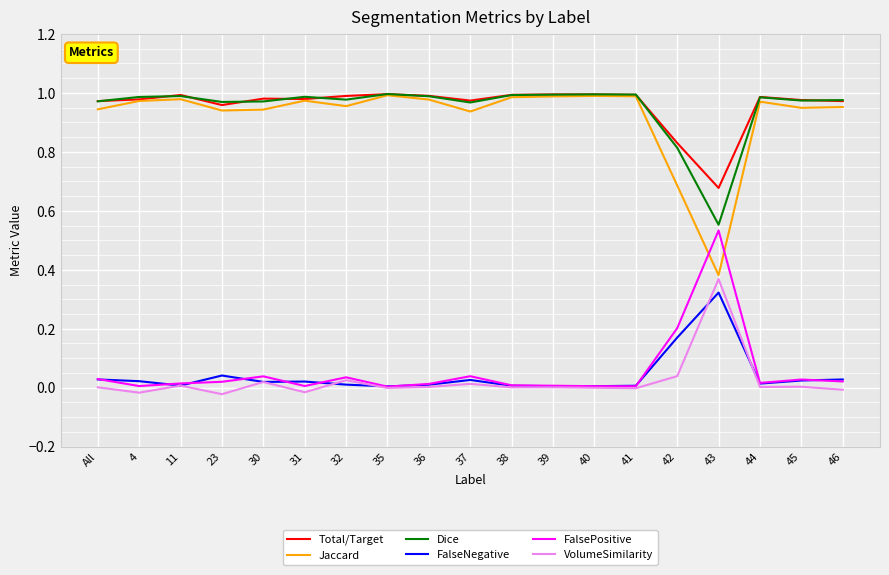

Which series has the widest spread of values?

Jaccard